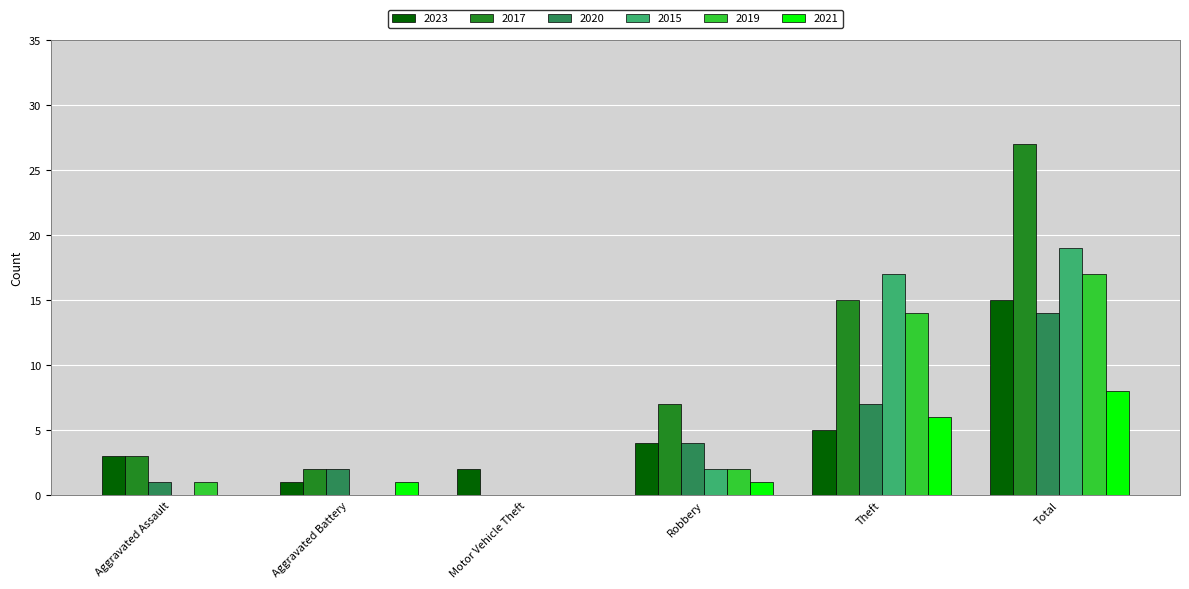

What is the sum of all 2021 values?

16